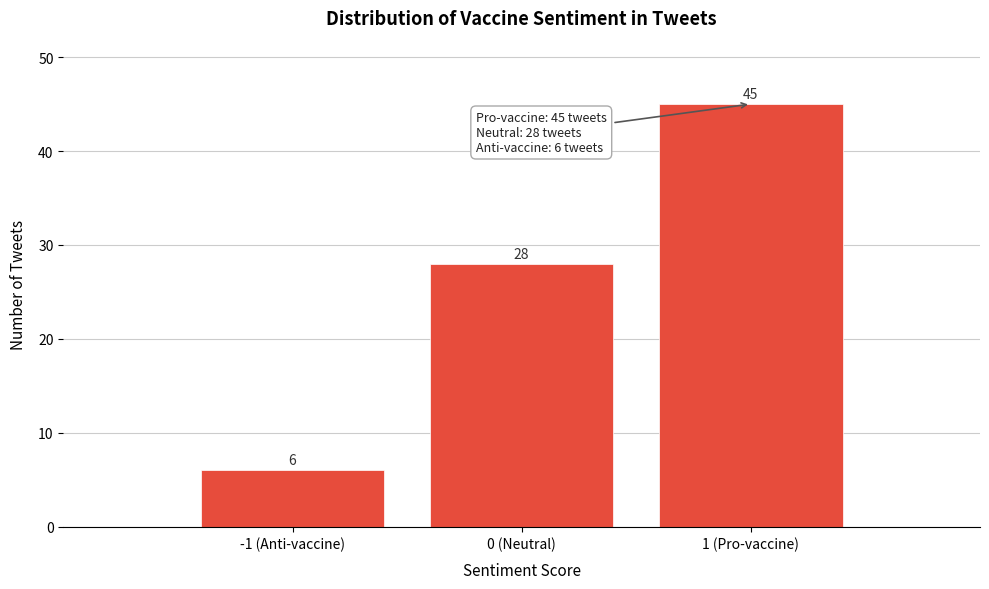

Reading left to right, extract all data points from this chart.

-1 (Anti-vaccine)=6	0 (Neutral)=28	1 (Pro-vaccine)=45